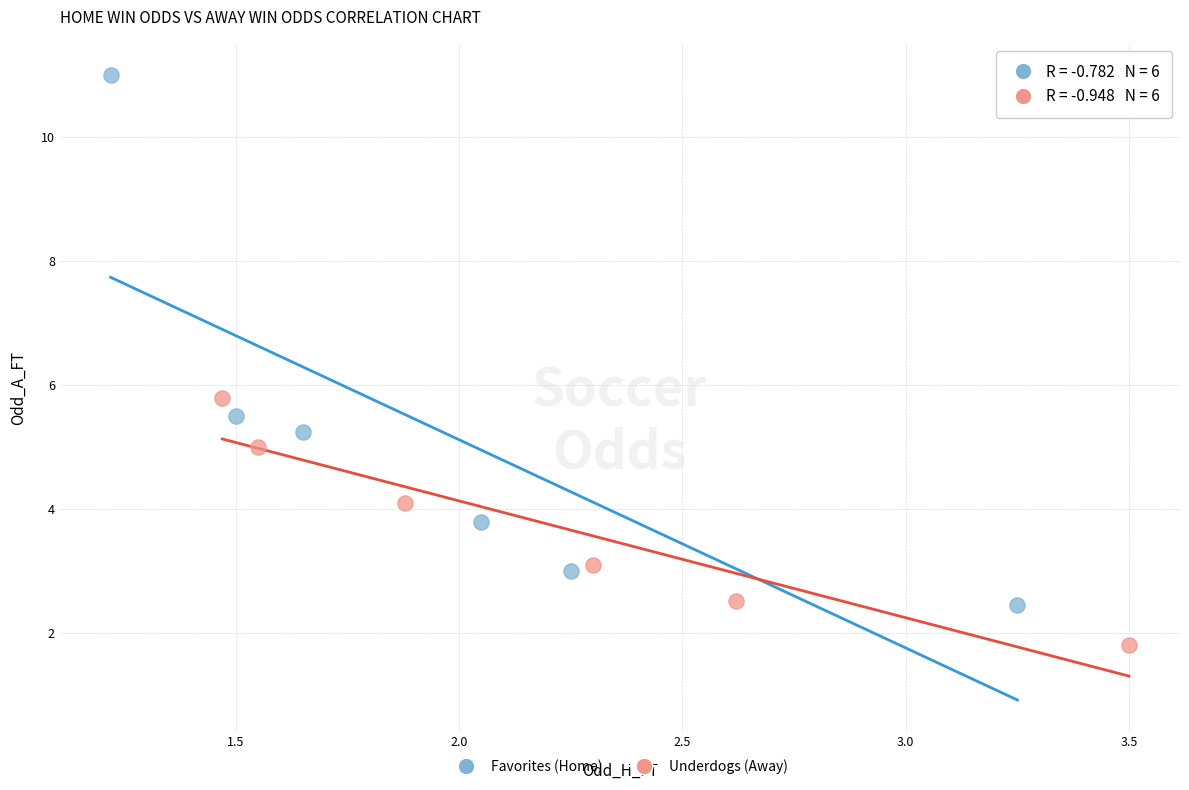

Which series contains the highest Y value?

Favorites (Home)